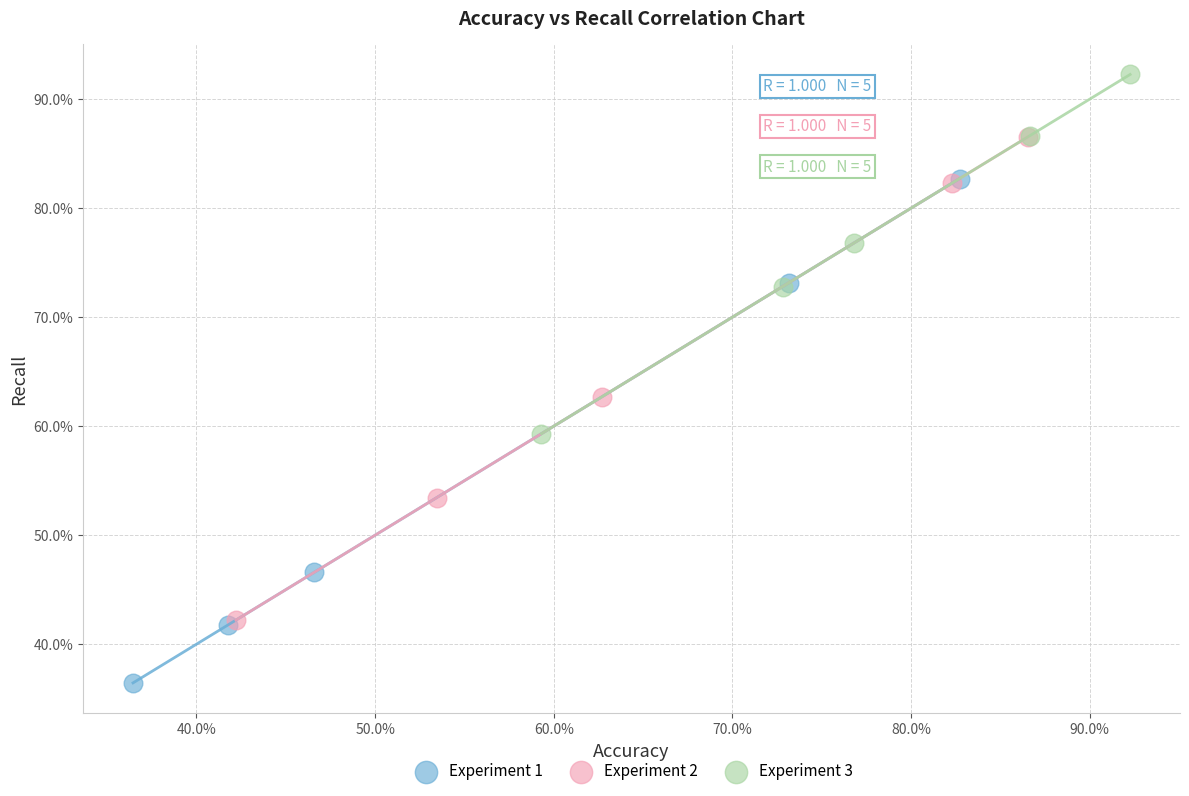

Which series reaches the minimum Y coordinate?

Experiment 1